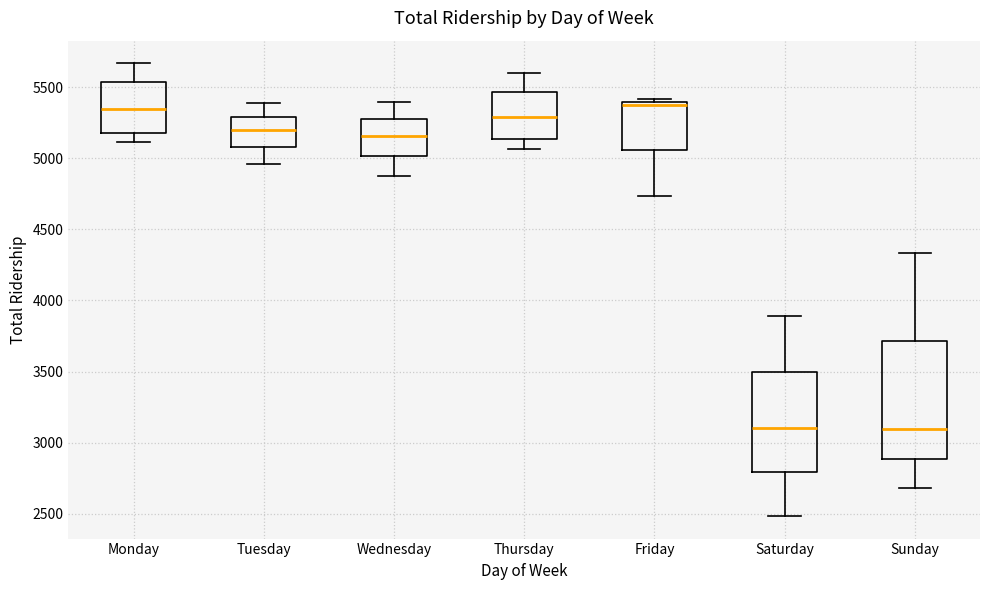

Comparing the boxes themselves (not the whiskers), which one is the tallest?

Sunday